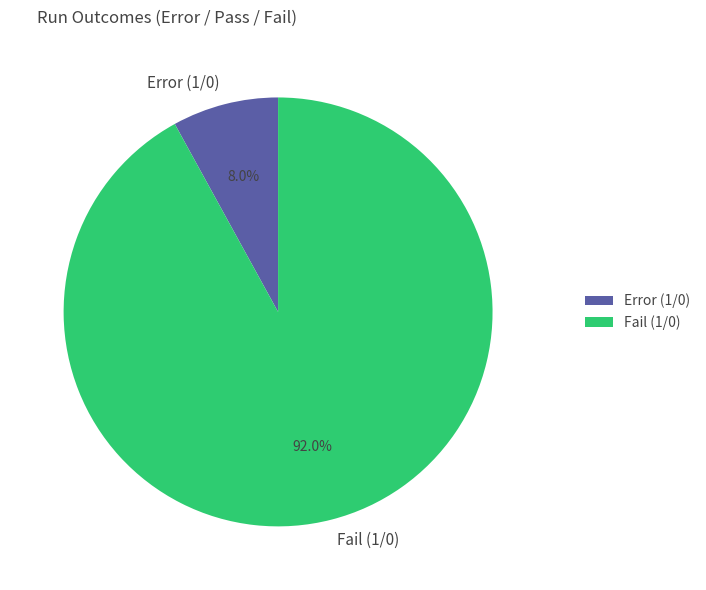

What is the majority slice?

Fail (1/0)